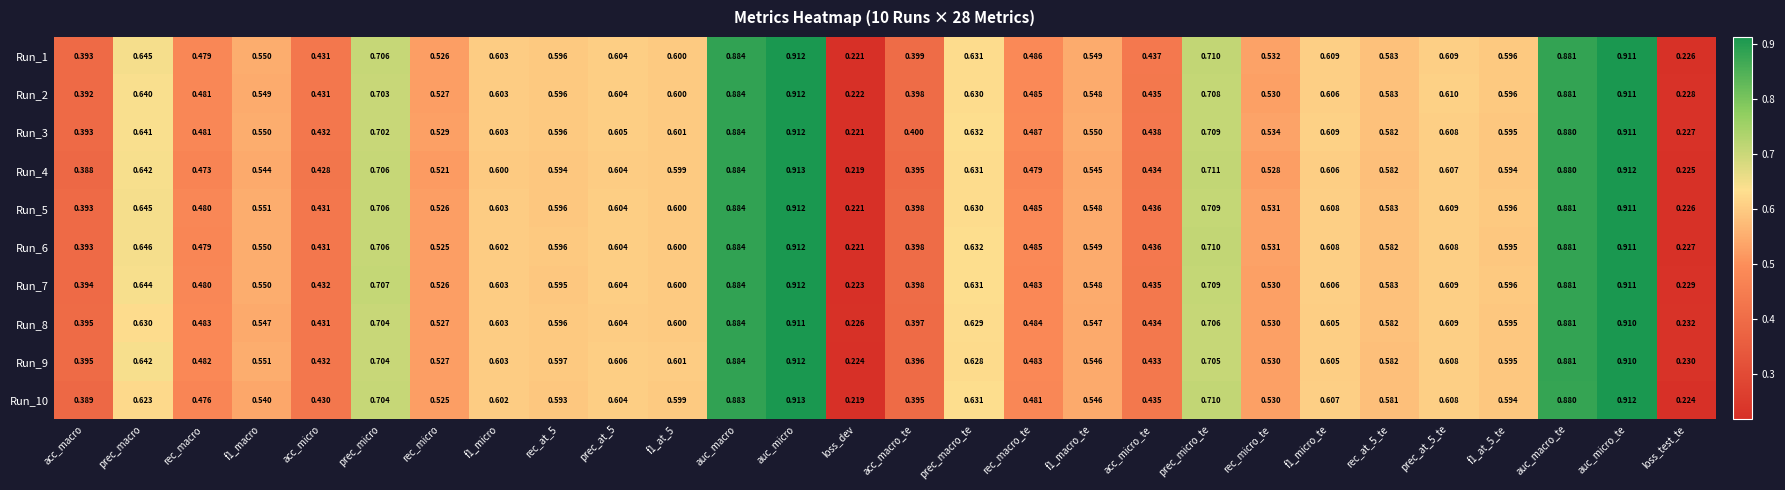

Where is Run_10 nearest to the value 0?

loss_dev